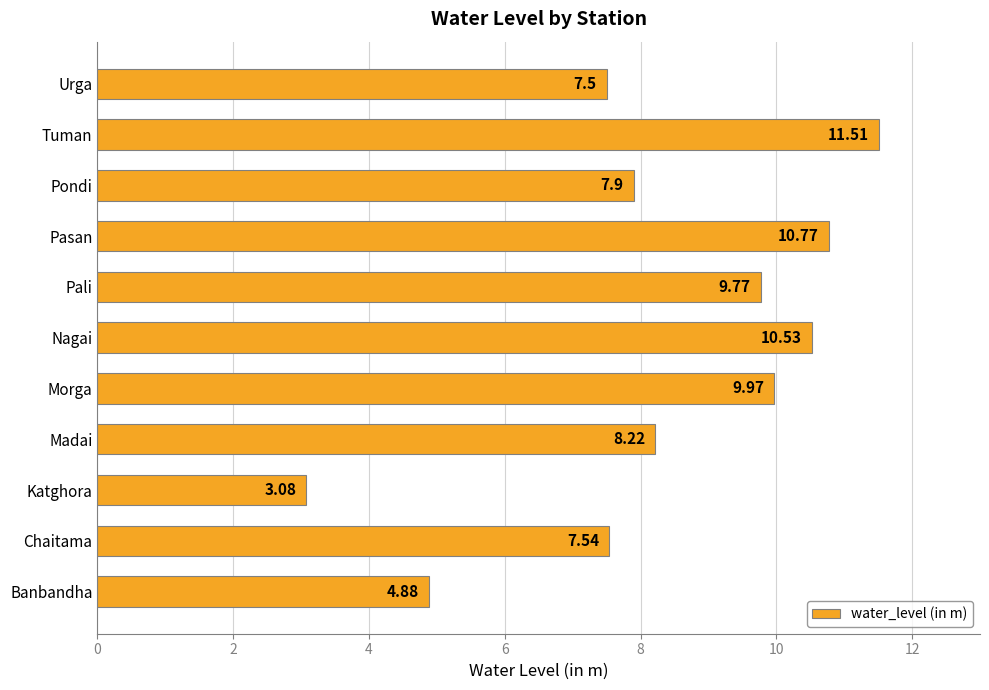

Which category has the highest value across all series?

Tuman